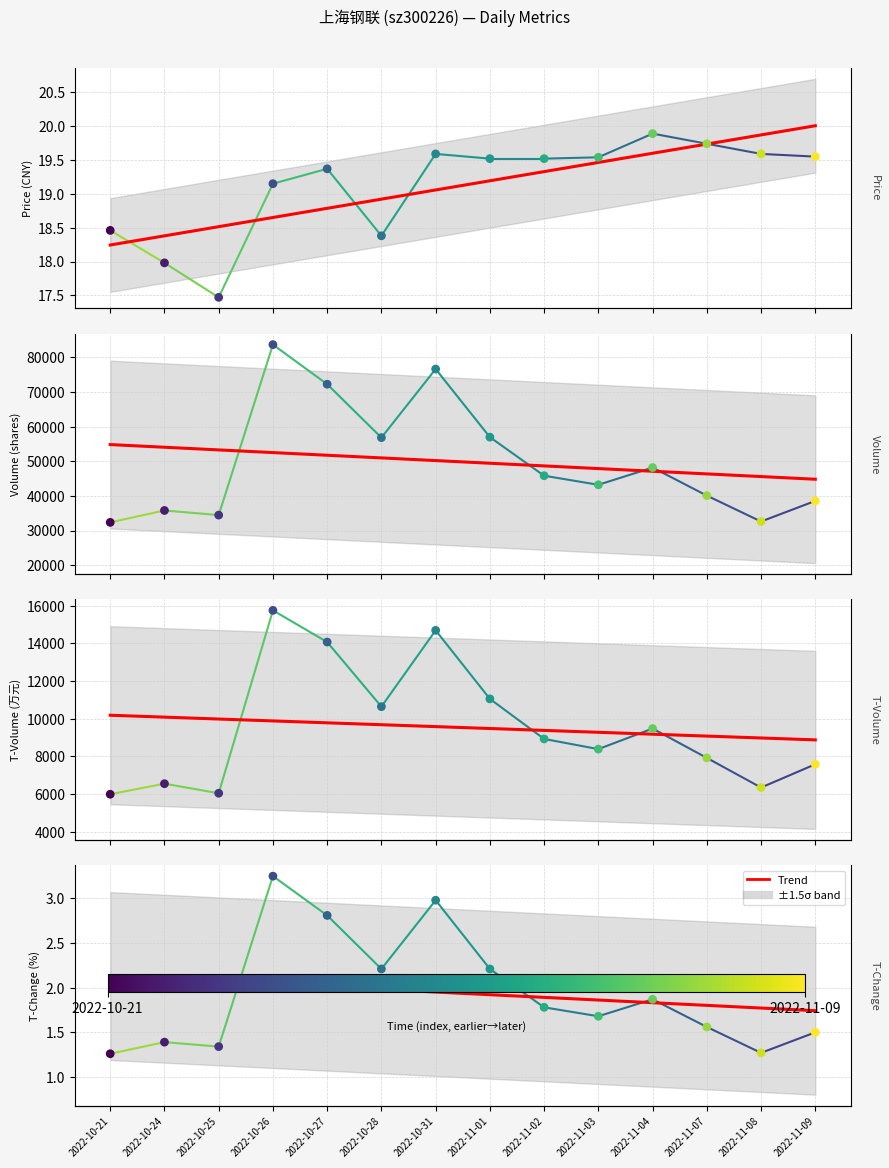

Which series contains the highest Y value?

volume